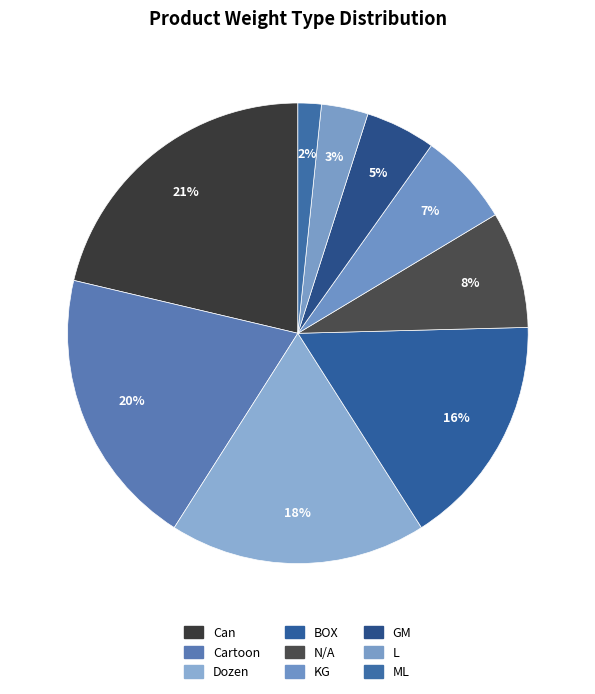

To the nearest percent, what percentage of the pie is GM?

5%